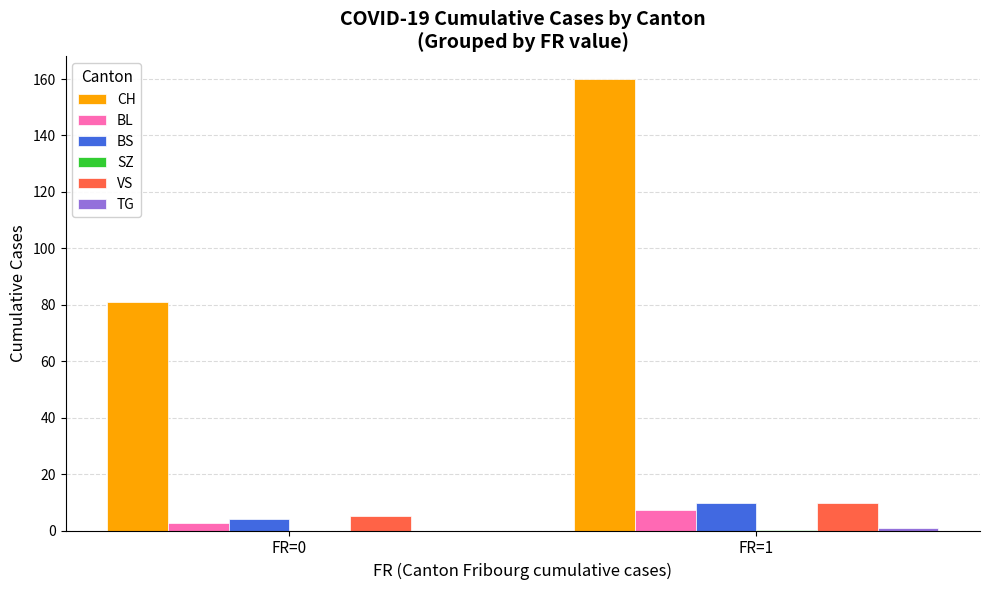

Which category has the highest value across all series?

FR=1